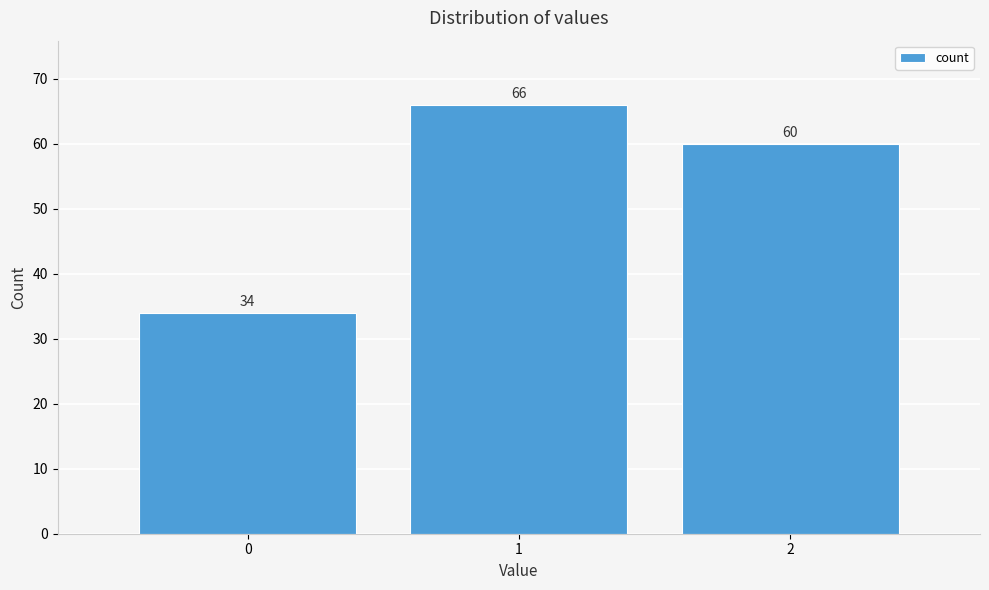

Reading right to left, transcribe all the data shown in this chart.

60	66	34